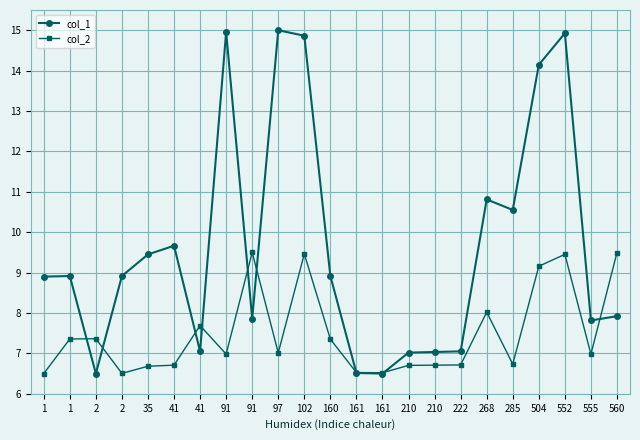

What is the total value across all series at 268?

18.8